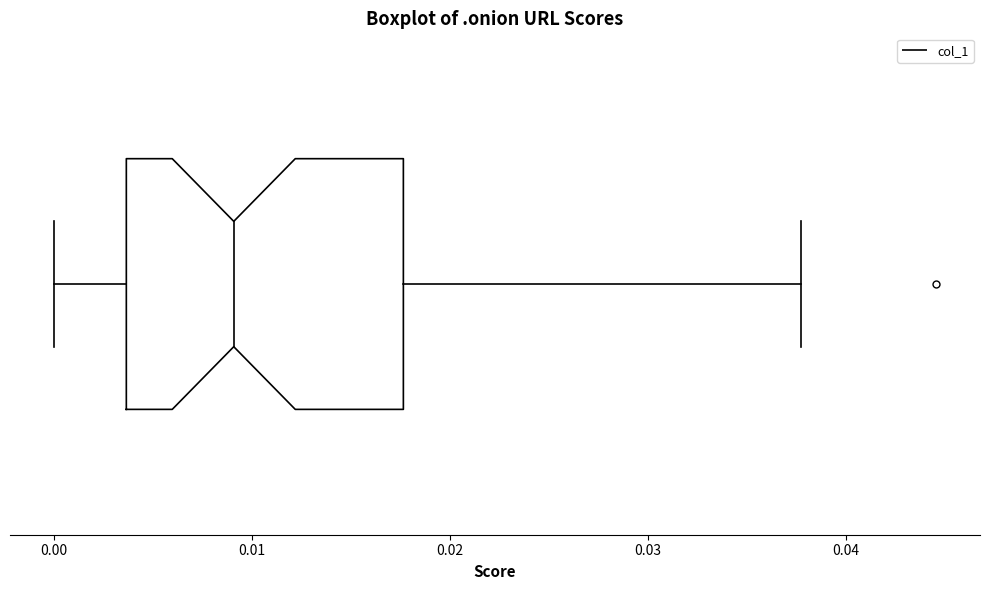

Where does the left whisker of the box end on the x-axis? The values are not printed on the chart, so give them approximately, as read against the axis.

0.000